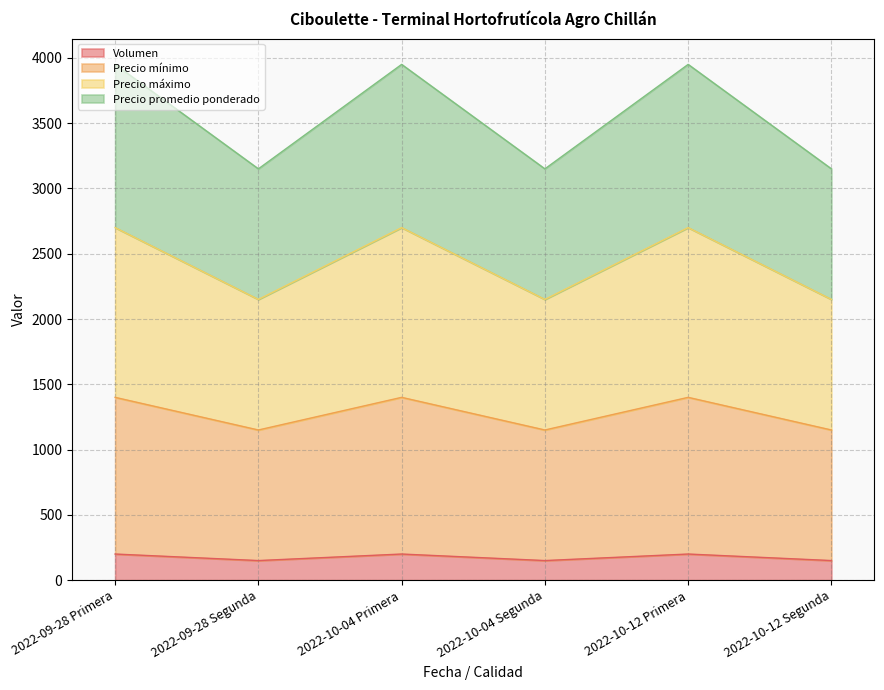

How many series are shown in this chart?

4